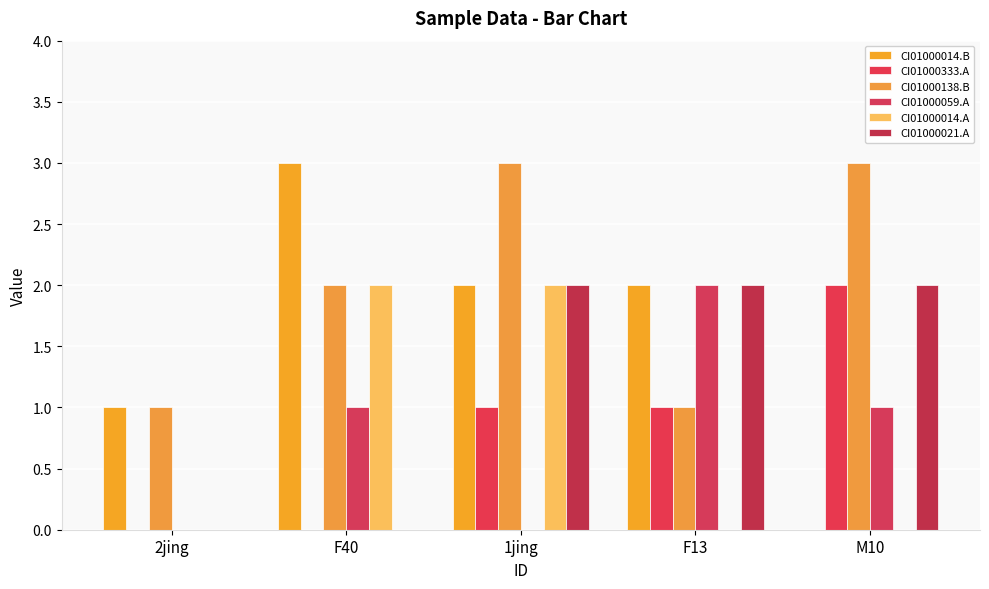

How many groups of bars are there?

5